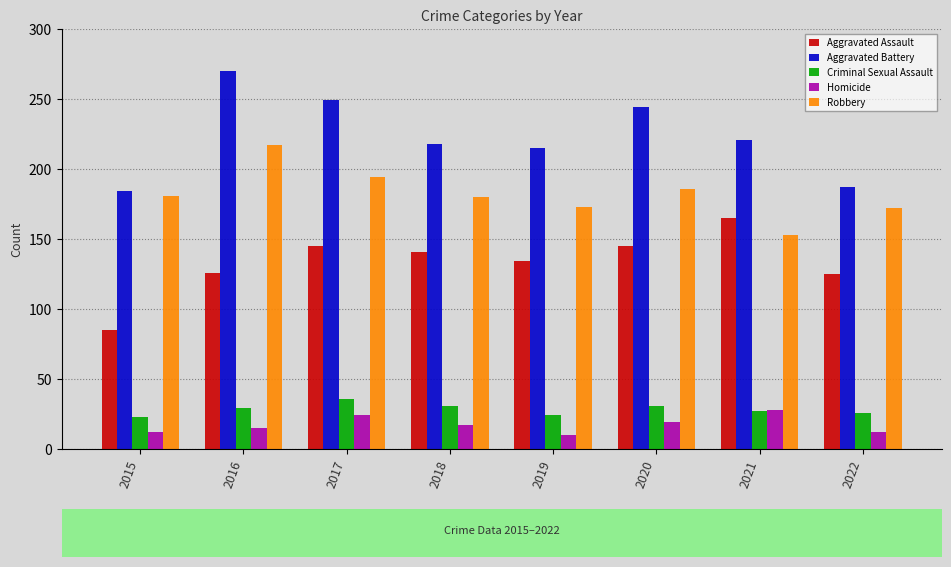

What are all the series names shown in the legend?

Aggravated Assault, Aggravated Battery, Criminal Sexual Assault, Homicide, Robbery